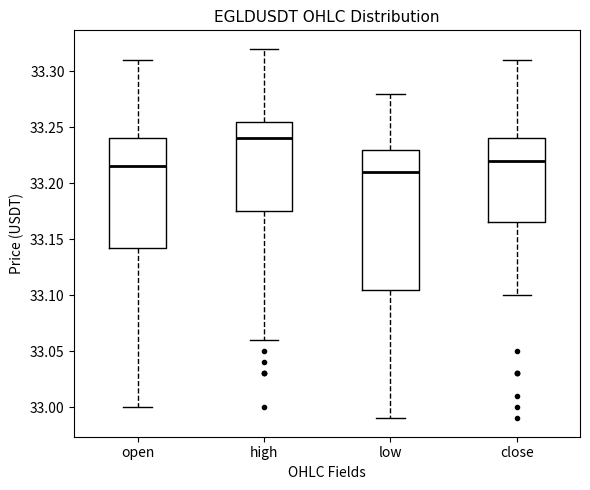

Comparing the boxes themselves (not the whiskers), which one is the tallest?

low